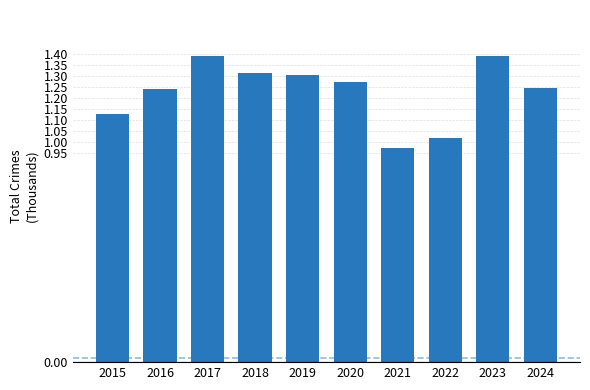

What is the sum of the values at 2022 and 2019?

2.3